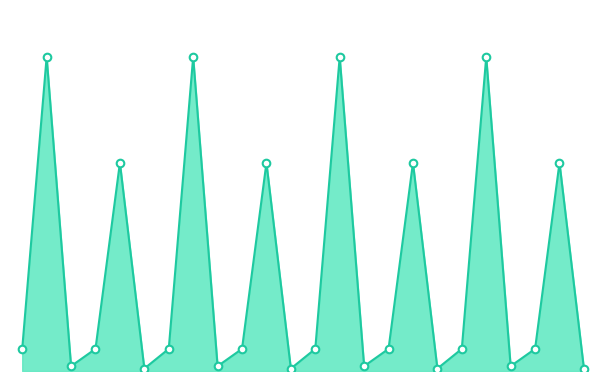

Does the chart have visible grid lines?

No